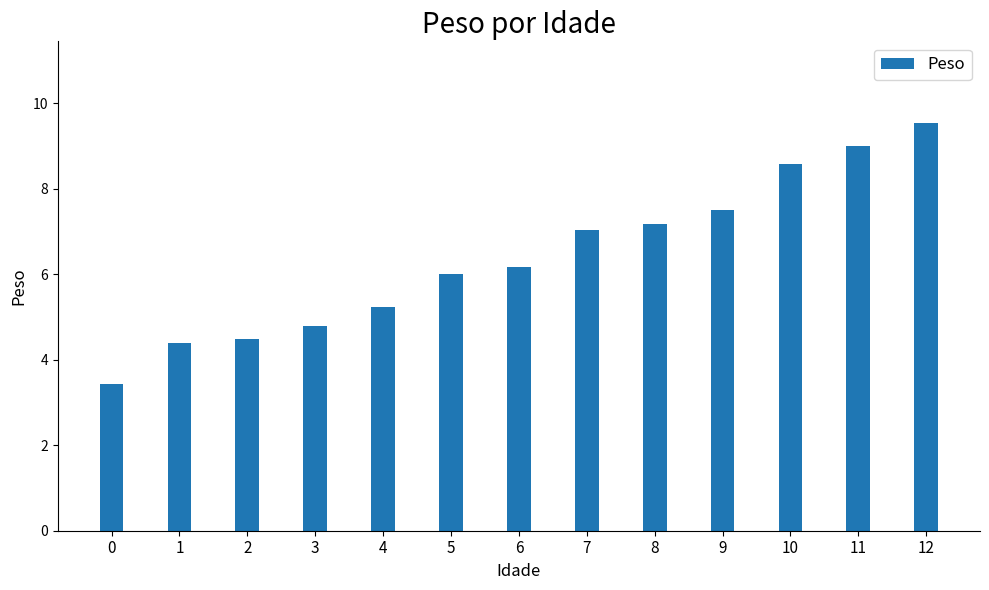

Are the bars horizontal?

No